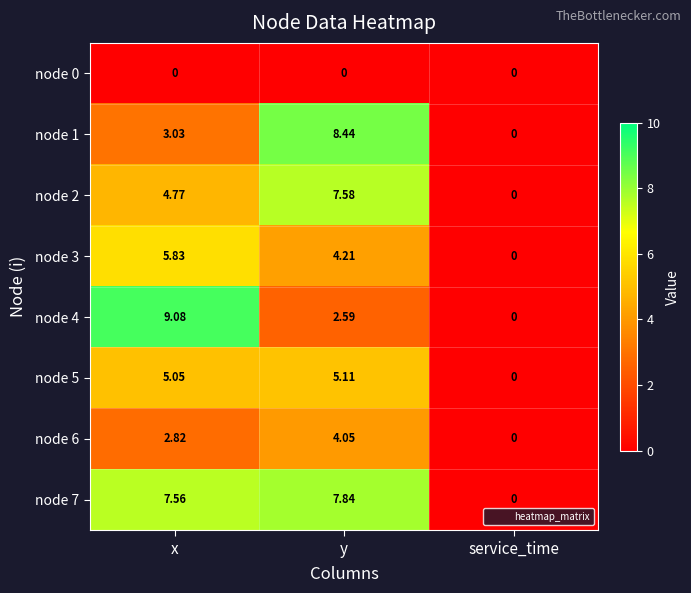

Where does the node 4 series first go above 2?

x